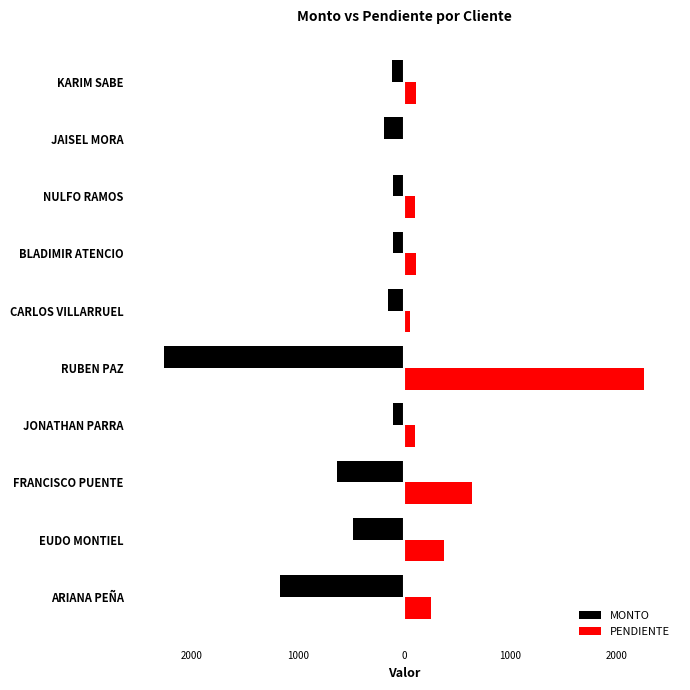

What are all the series names shown in the legend?

MONTO, PENDIENTE